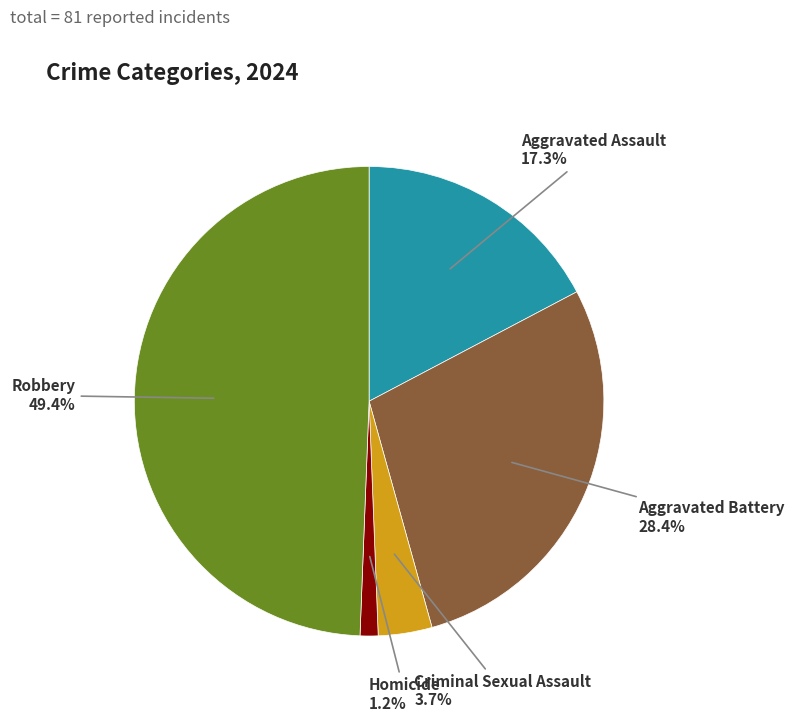

To the nearest percent, what is the average slice percentage?

20%